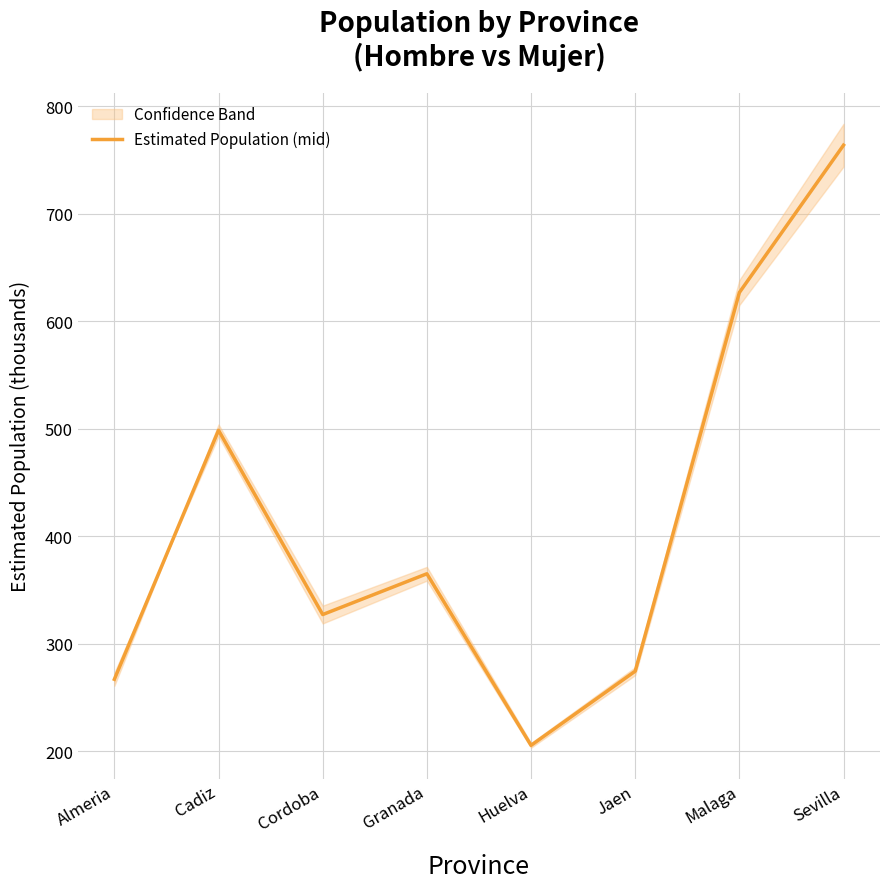

How many points are higher than both their immediate neighbors (excluding endpoints)?

2